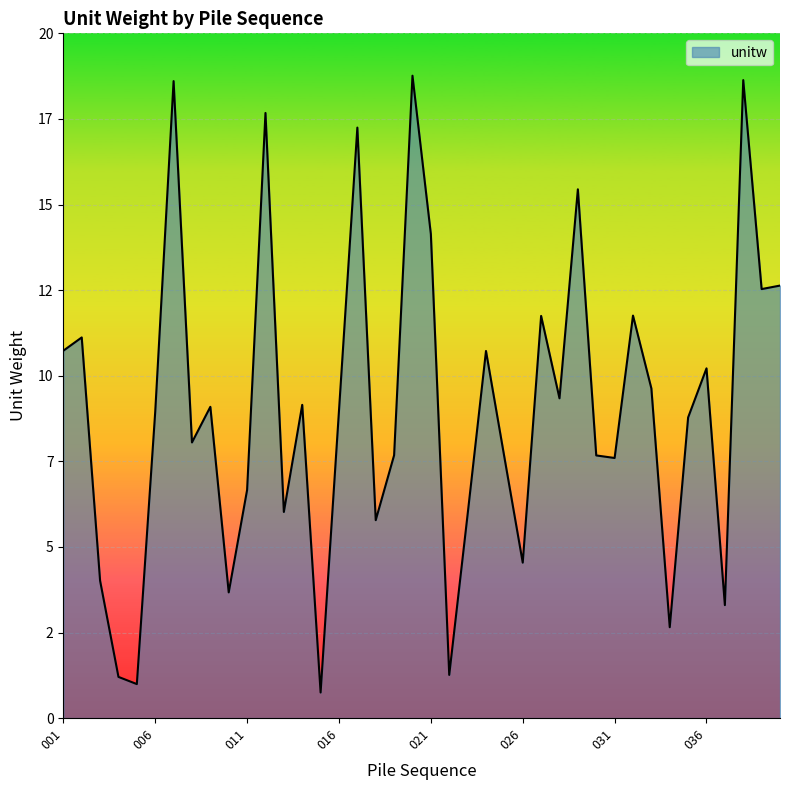

What is the sum of all values?

361.3